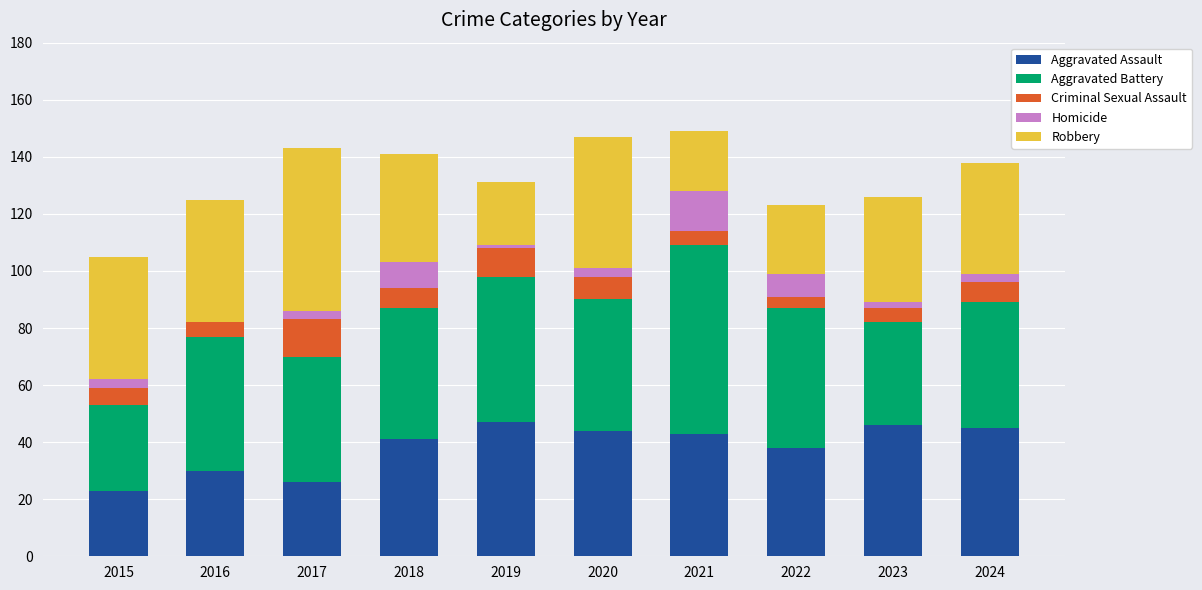

Is it true that Aggravated Assault equals 47 at 2019?

True